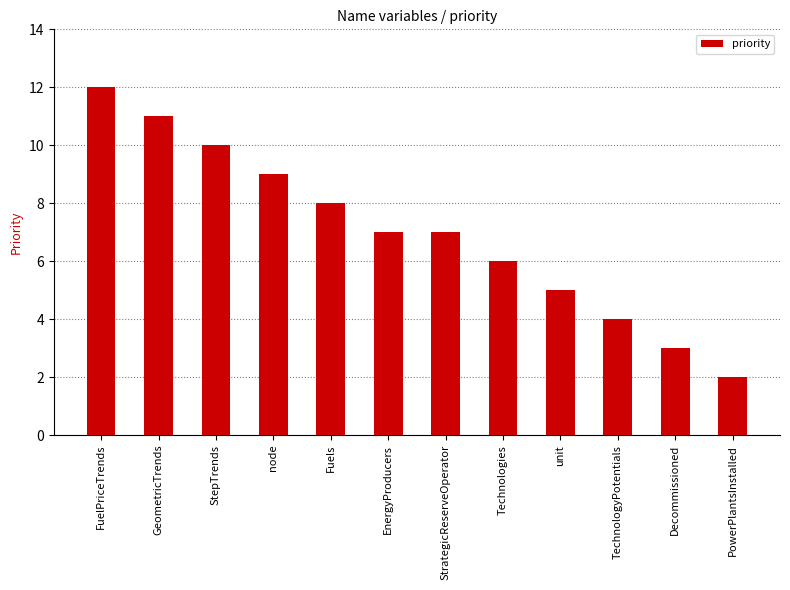

Approximately how many times larger is the value at Decommissioned compared to GeometricTrends?

0.3